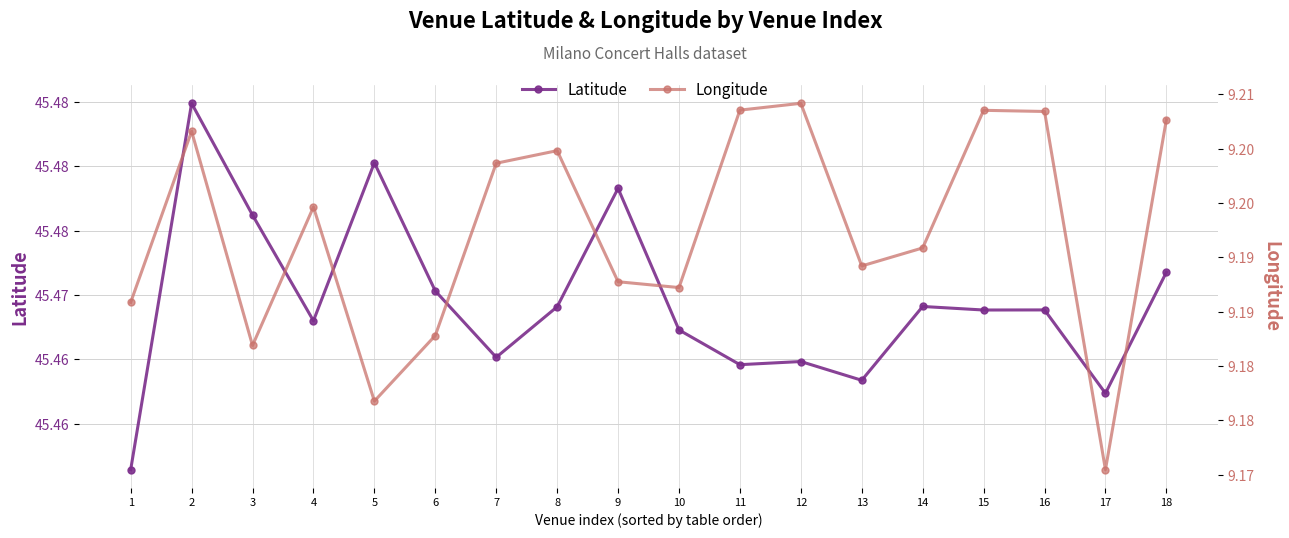

Is it true that Latitude equals 60.6 at 6?

False